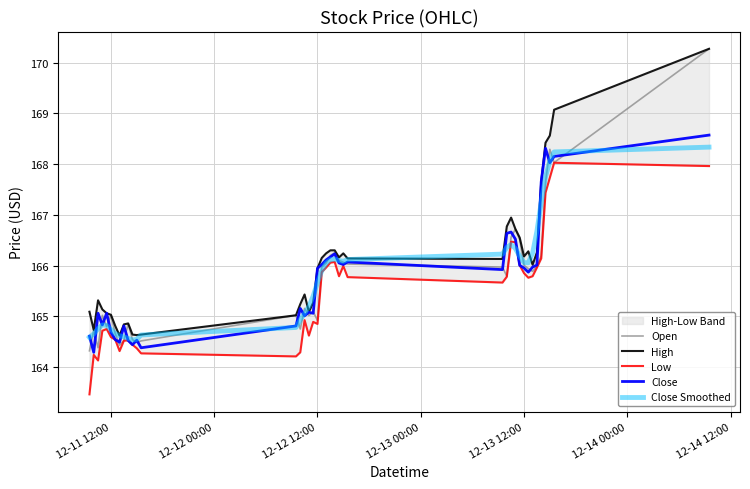

What are all the series names shown in the legend?

Open, High, Low, Close, Close Smoothed